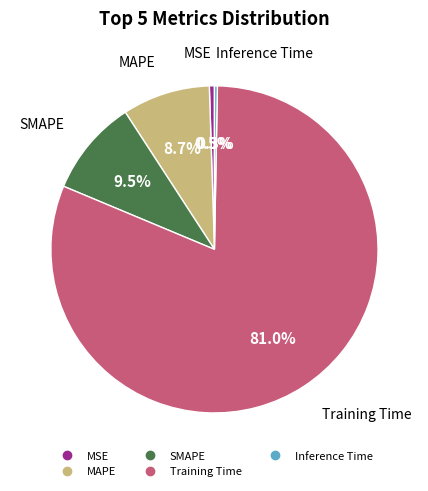

The MSE slice represents 11% of the pie. True or false?

False